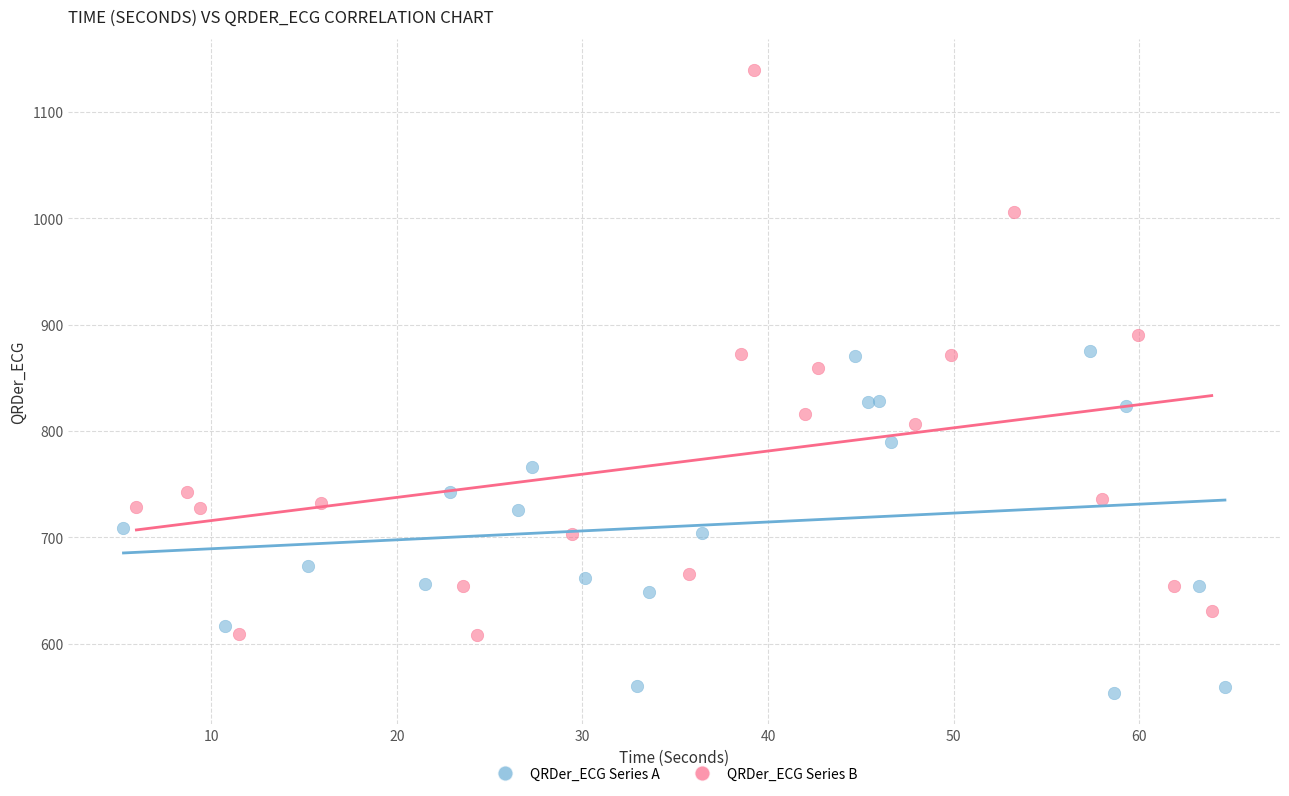

Which series has the largest Y range (max minus min)?

QRDer_ECG Series B